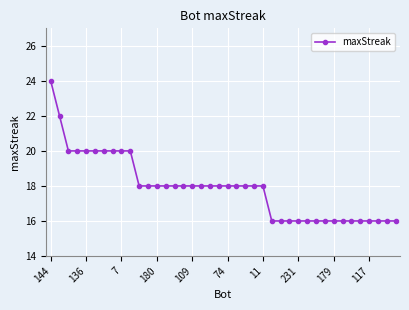

What is the value of the 31st point from the left?

16